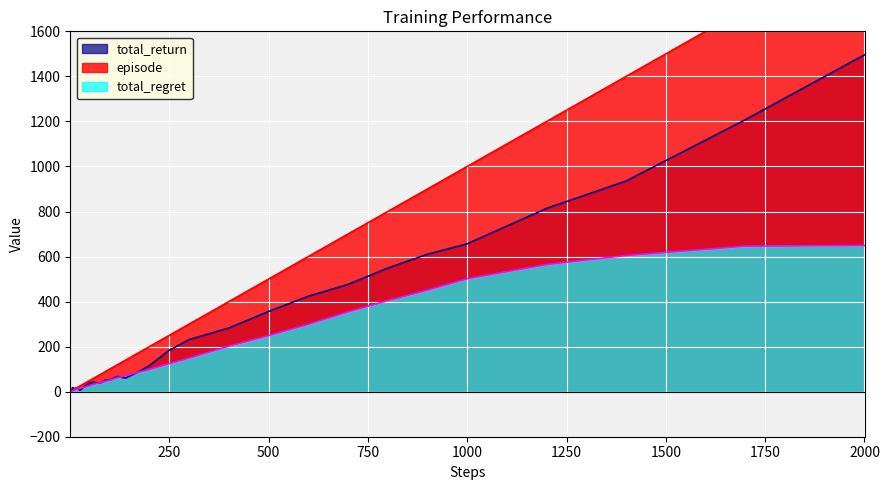

The total_return series shows 656.5 at 1000. True or false?

True